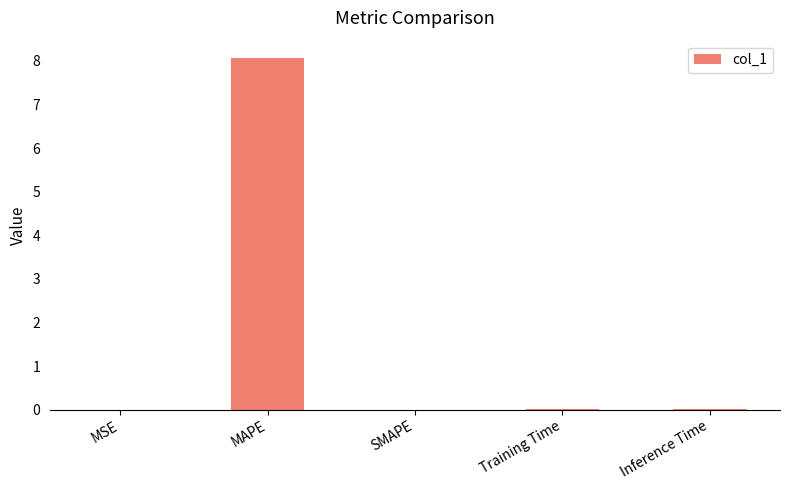

What is the greatest value displayed?

8.1